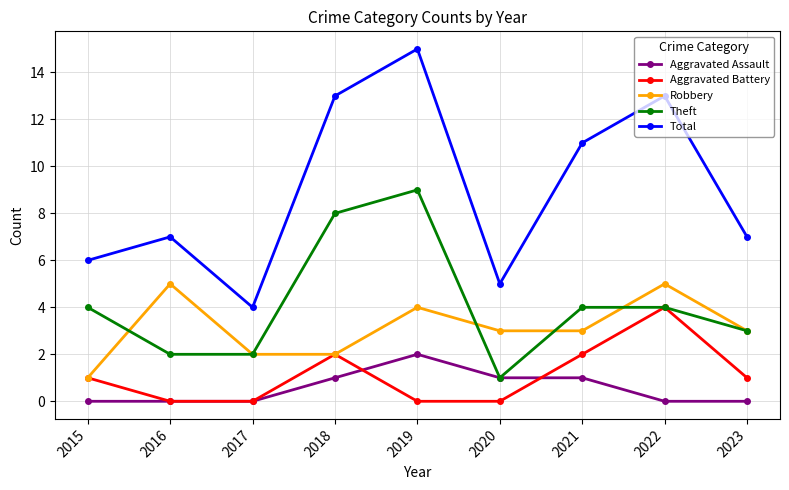

What value does the Theft series have at 2015?

4